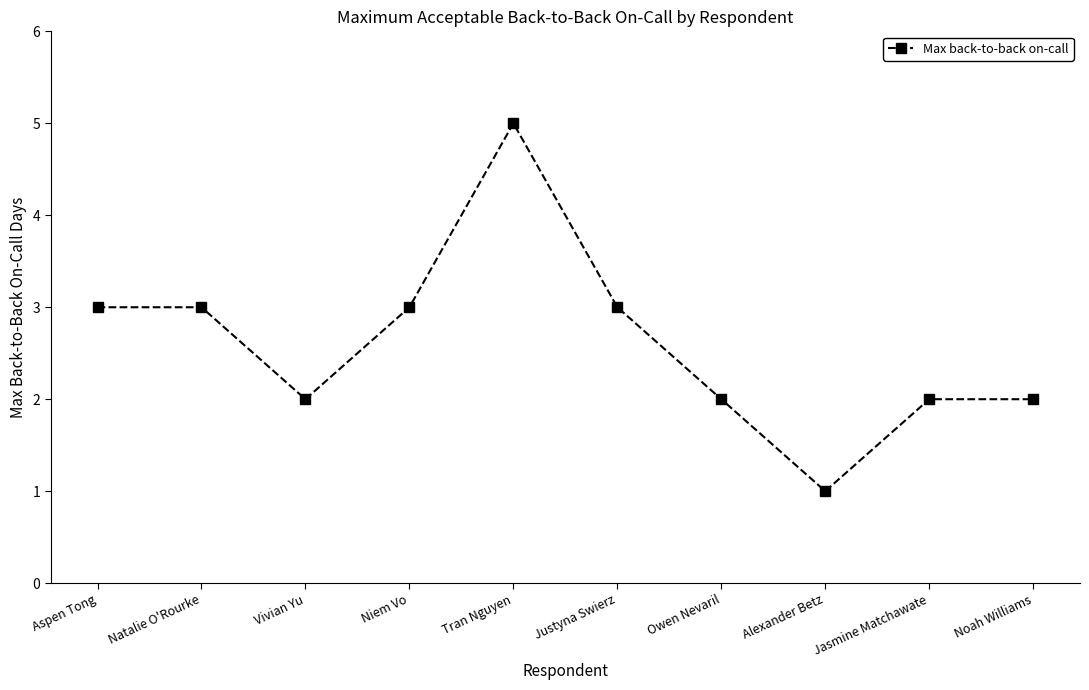

How many values are between 2 and 3?

8